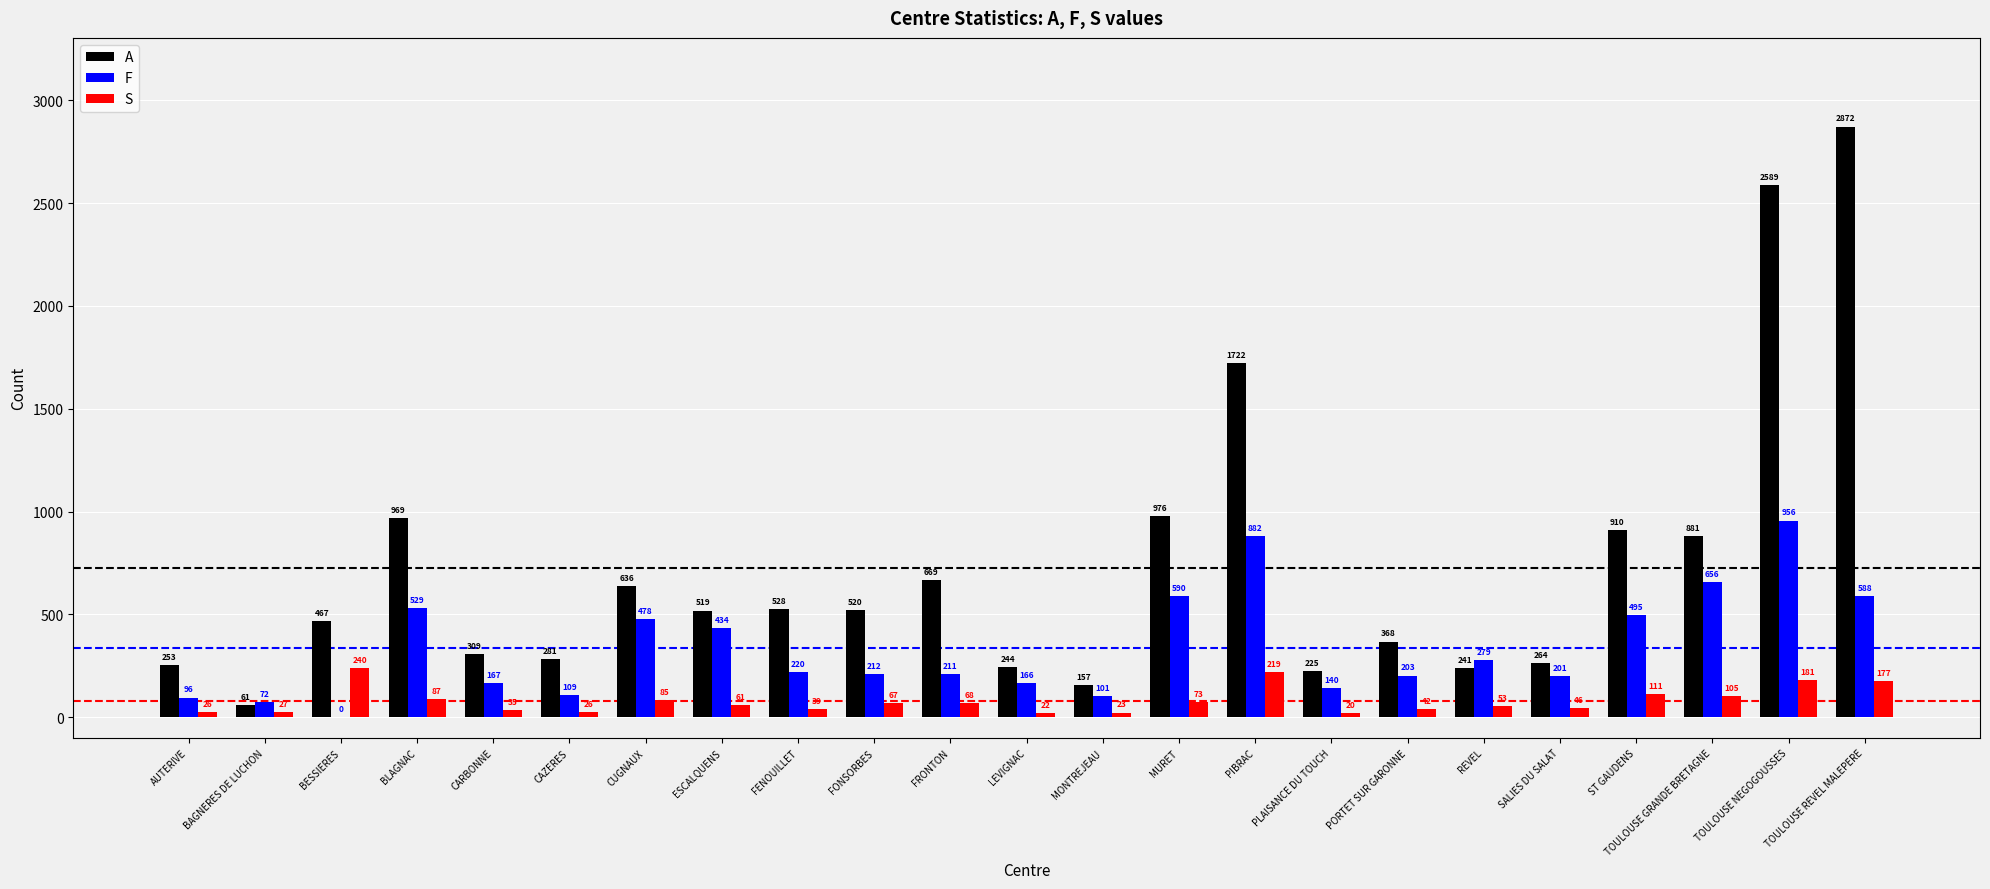

How many values in F are above zero?

22